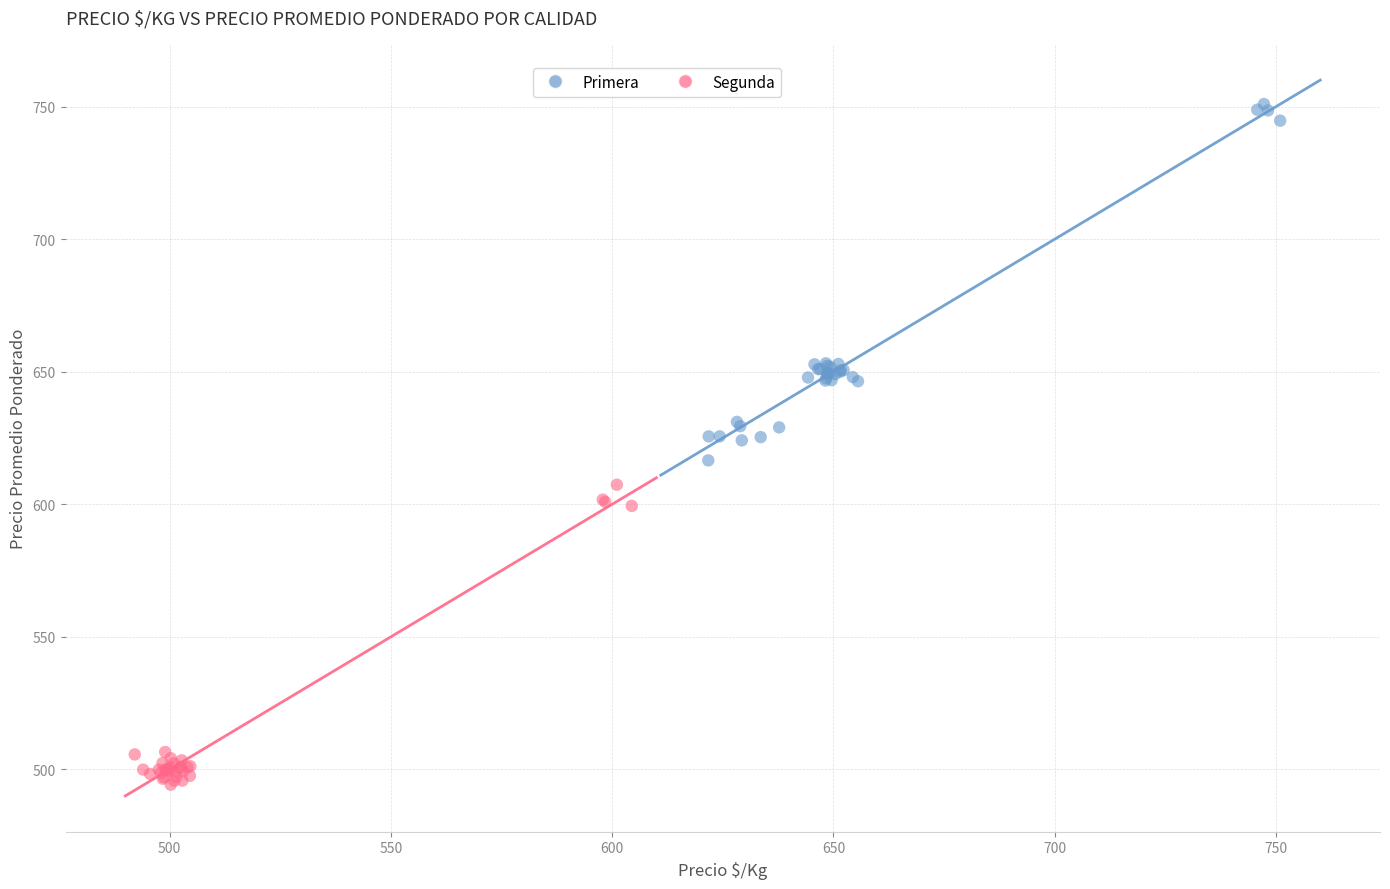

Which series reaches the maximum Y coordinate?

Primera